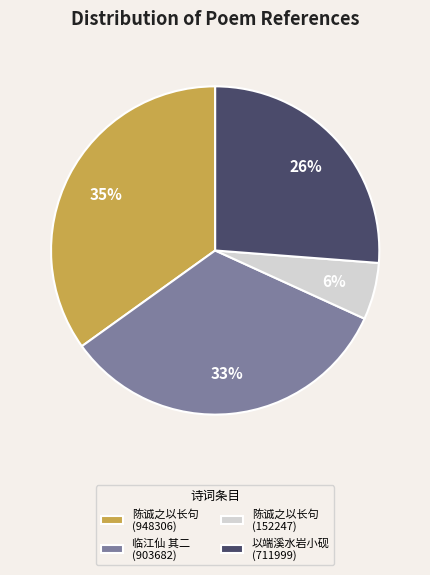

Is there a majority slice in this chart?

No